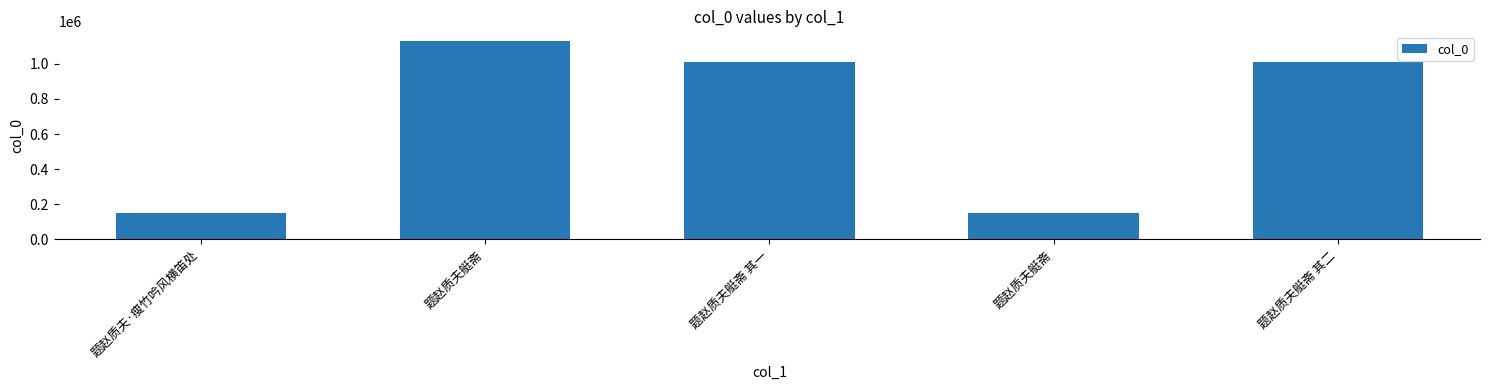

Reading right to left, transcribe all the data shown in this chart.

1007663	151773	1007664	1128675	151779